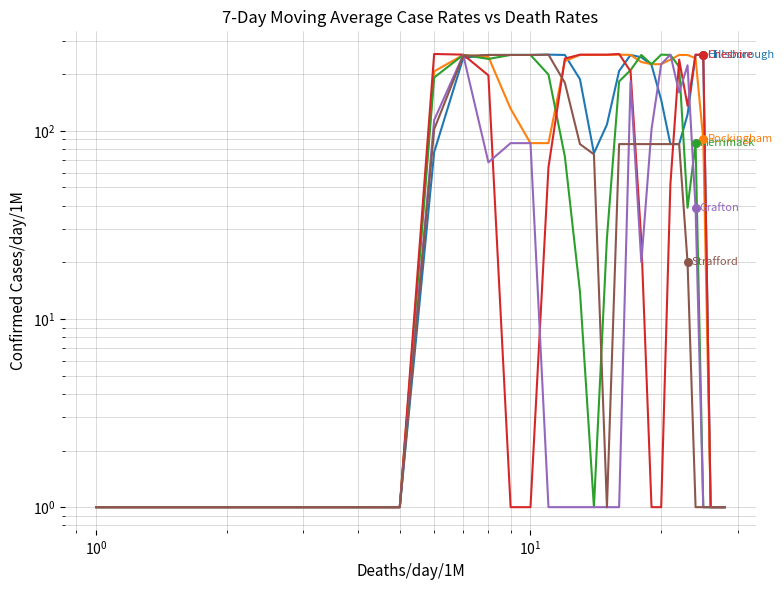

At how many categories does at least one series exceed 62?

20